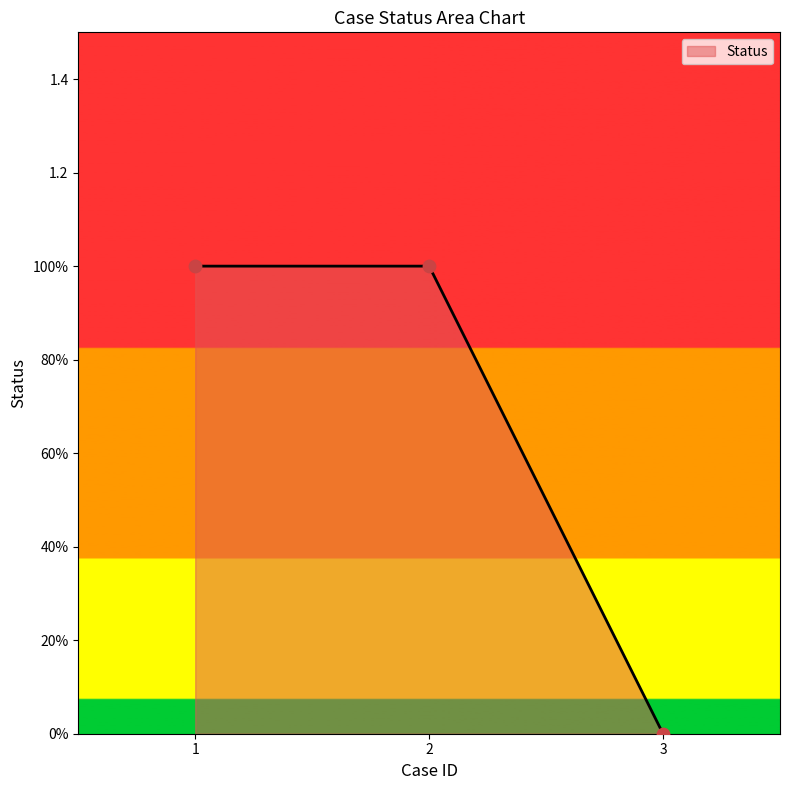

Which has a higher value, 2 or 3?

2